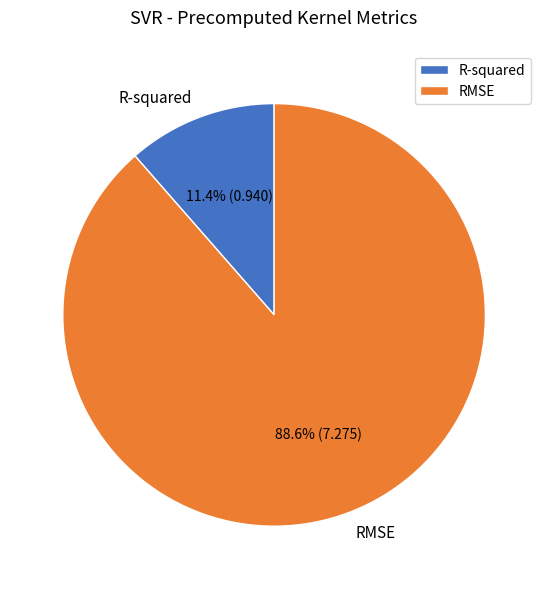

To the nearest percent, what is the difference between the R-squared and RMSE slice percentages?

77%